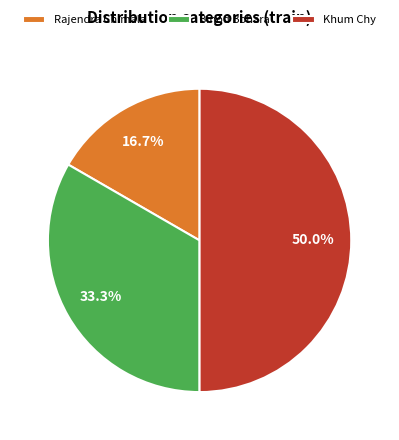

What portion of the pie excludes Binod Bohara?

66.7%